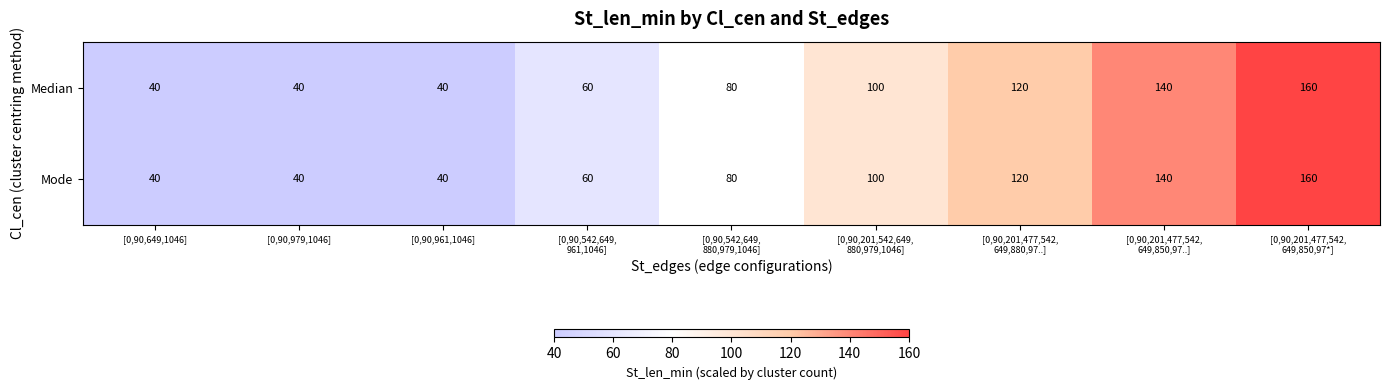

What is the difference between the second highest and second lowest values in the Mode series?

100